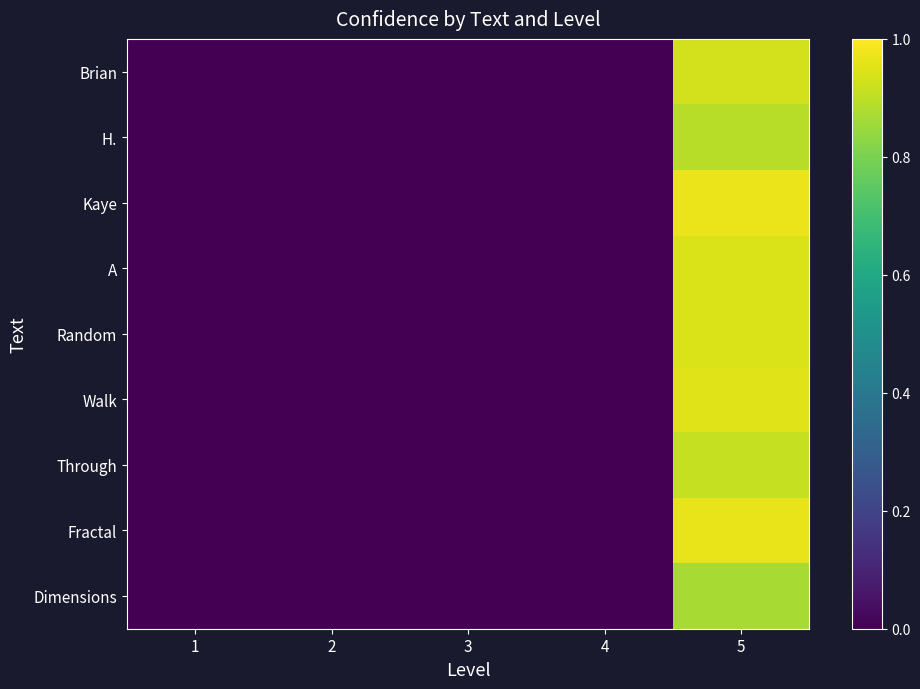

Reading left to right, transcribe all the data shown in this chart.

Brian: 1=0.0	2=0.0	3=0.0	4=0.0	5=0.9
H.: 1=0.0	2=0.0	3=0.0	4=0.0	5=0.9
Kaye: 1=0.0	2=0.0	3=0.0	4=0.0	5=1.0
A: 1=0.0	2=0.0	3=0.0	4=0.0	5=0.9
Random: 1=0.0	2=0.0	3=0.0	4=0.0	5=0.9
Walk: 1=0.0	2=0.0	3=0.0	4=0.0	5=1.0
Through: 1=0.0	2=0.0	3=0.0	4=0.0	5=0.9
Fractal: 1=0.0	2=0.0	3=0.0	4=0.0	5=1.0
Dimensions: 1=0.0	2=0.0	3=0.0	4=0.0	5=0.9